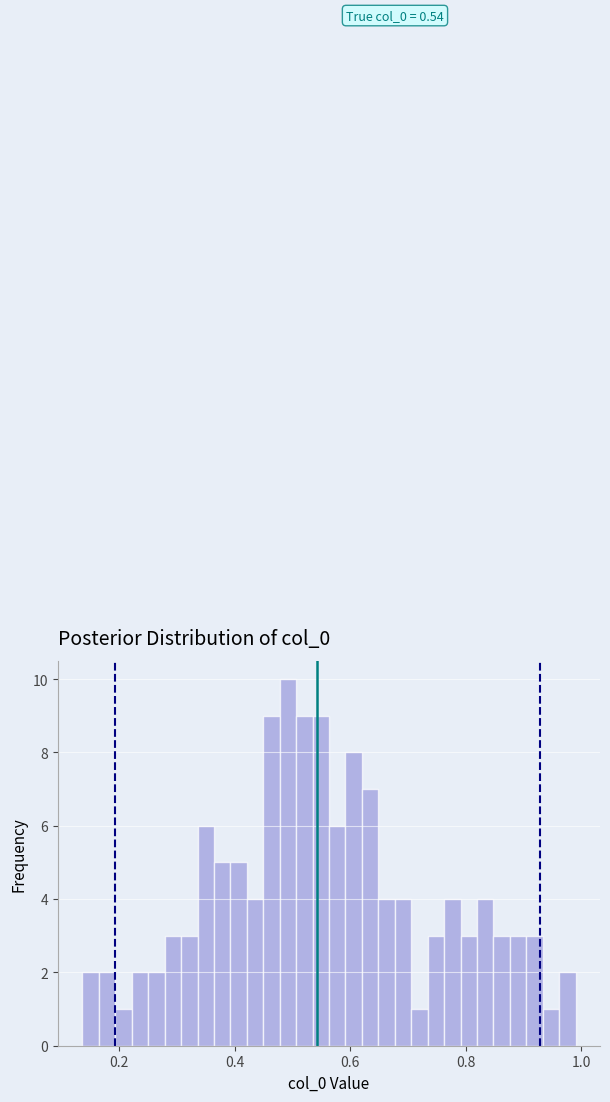

Read against the x-axis, roughly where is the centre of the tallest bar?

0.50